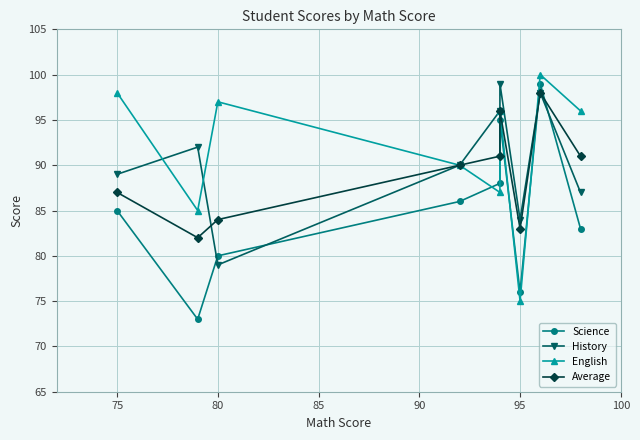

What are all the series names shown in the legend?

Science, History, English, Average